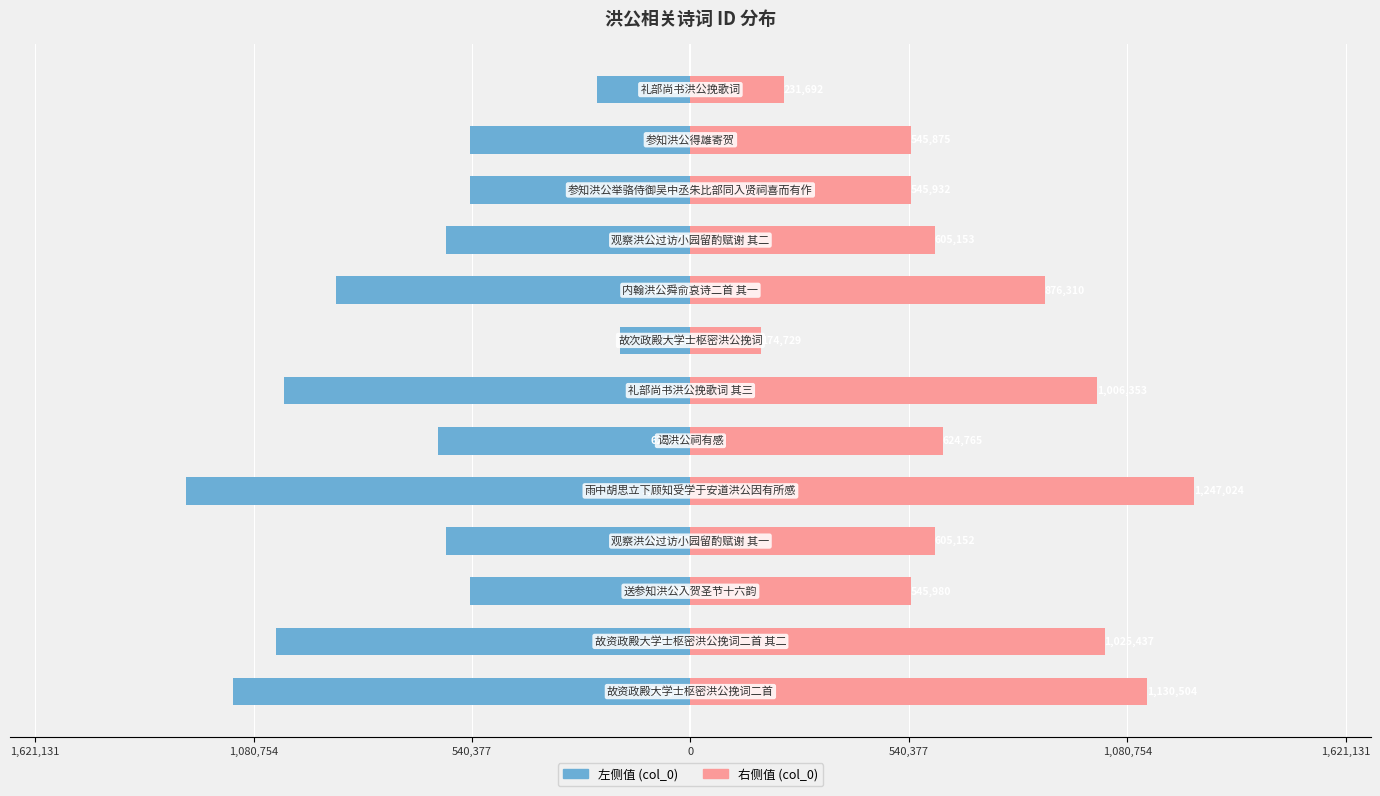

Reading left to right, extract all data points from this chart.

col_0 (left): -1130504	-1025437	-545980	-605152	-1247024	-624765	-1006353	-174729	-876310	-605153	-545932	-545875	-231692
col_0 (right): 1130504	1025437	545980	605152	1247024	624765	1006353	174729	876310	605153	545932	545875	231692